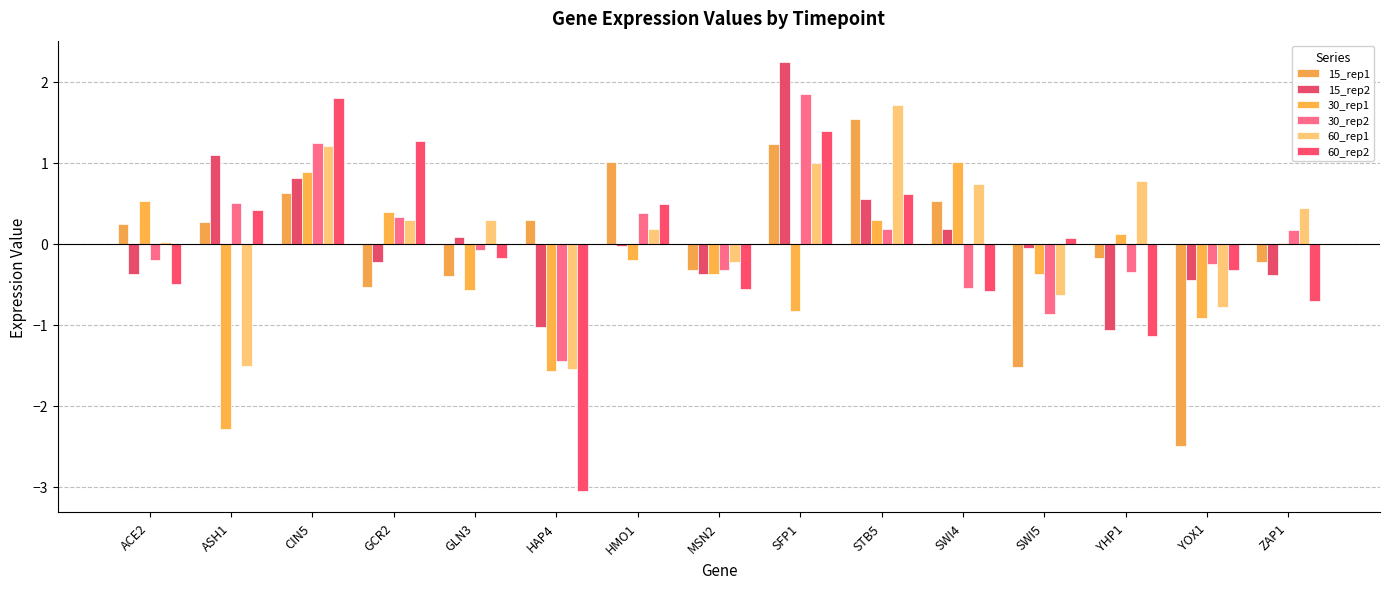

At which category is the sum across all series the highest?

SFP1